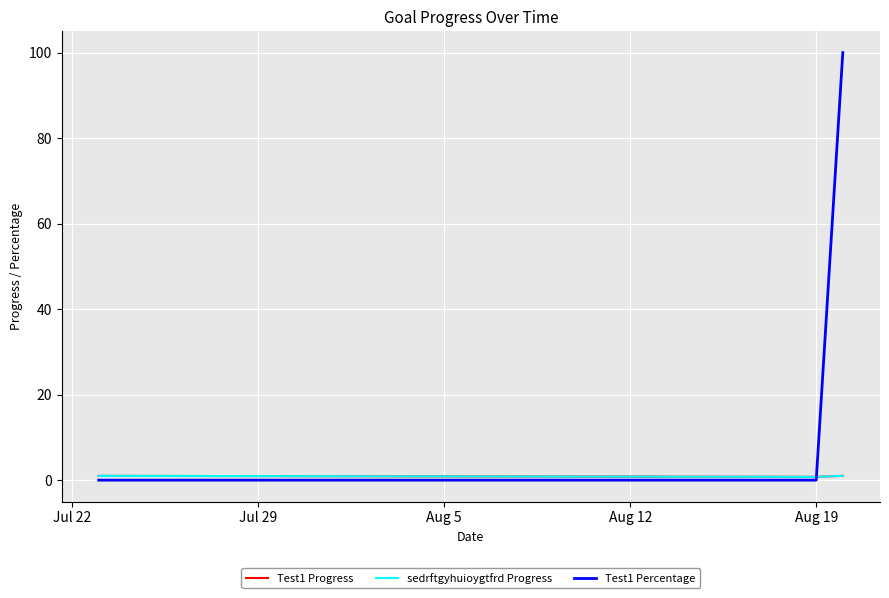

Does the chart have visible grid lines?

Yes